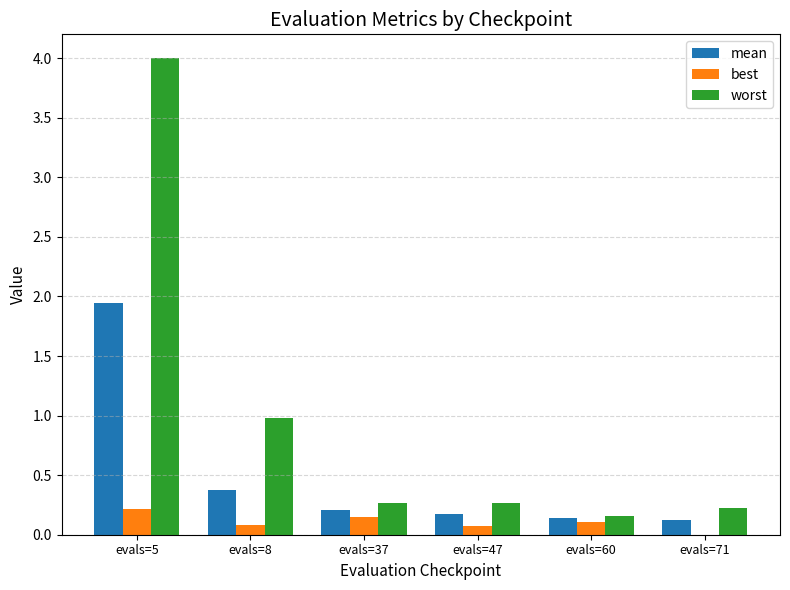

True or false: worst has a value of 0.2 at evals=60.

True